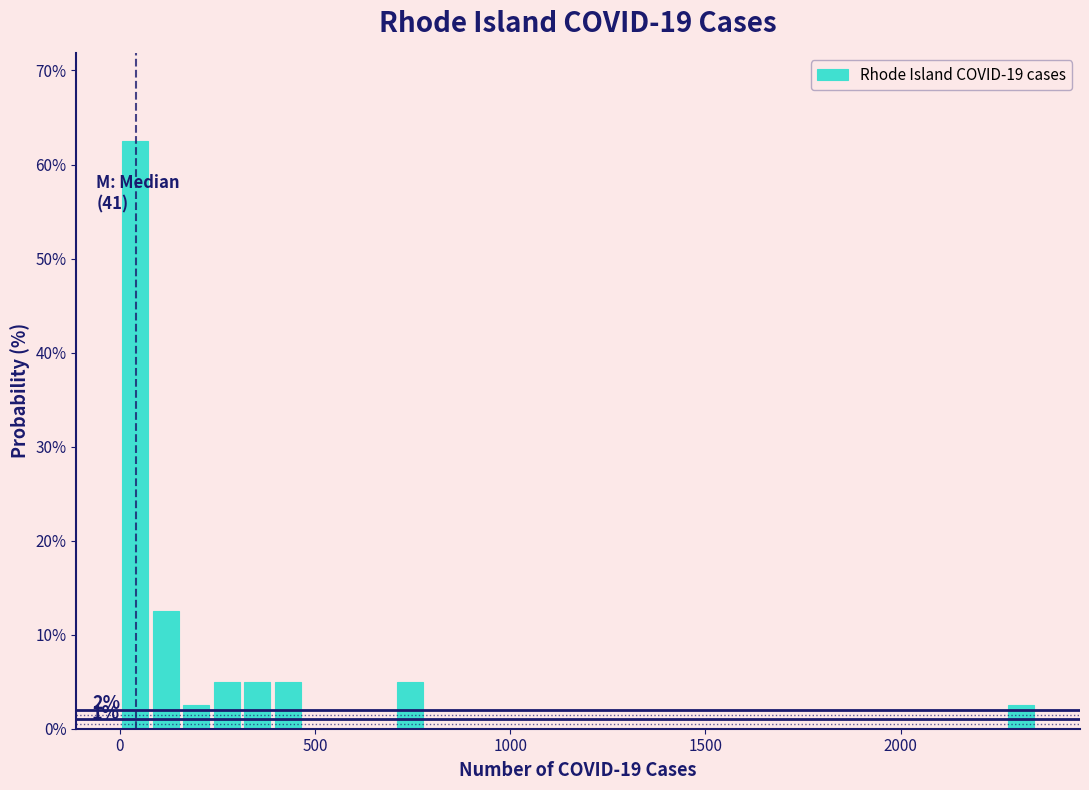

Around what value on the x-axis is the tallest bar? Give the approximate position of its centre, as read against the axis.

50